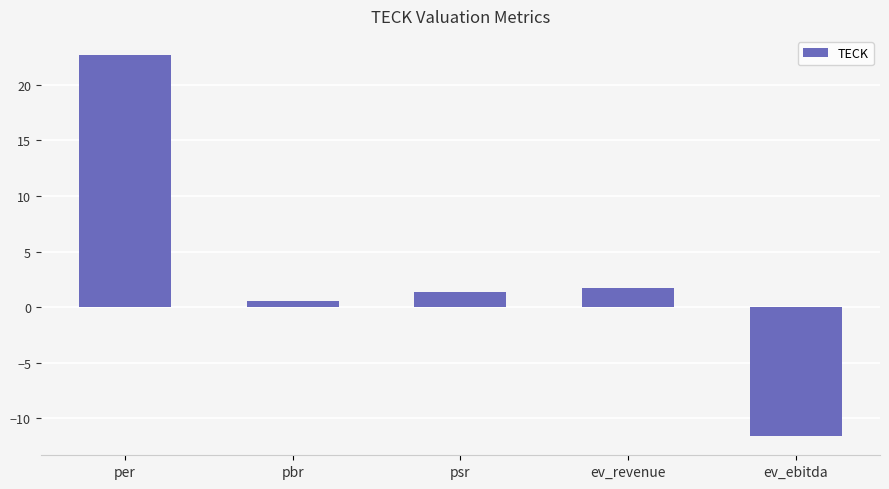

What position from the right is psr?

3